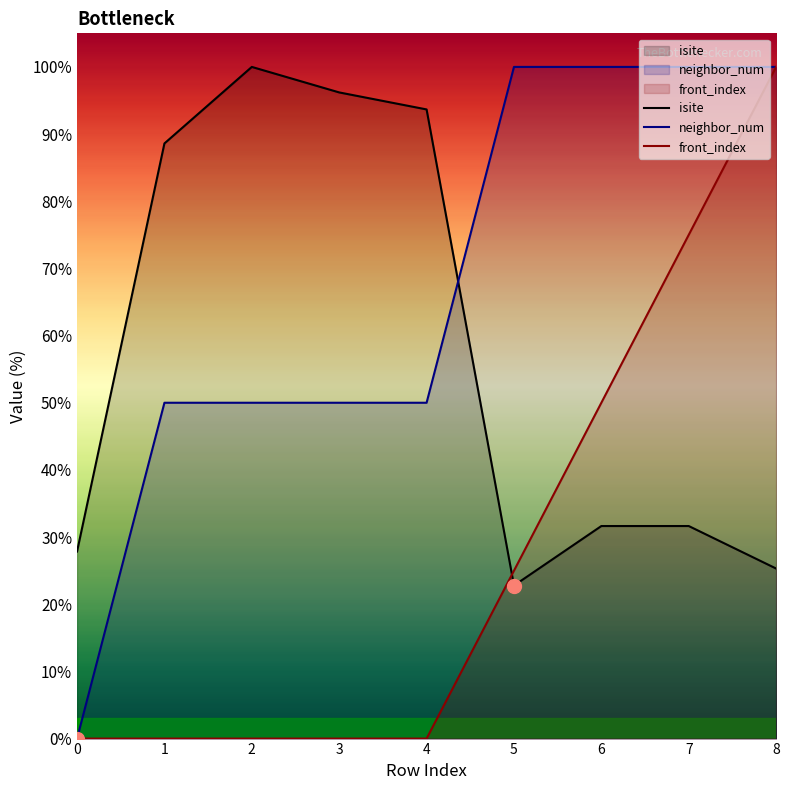

How many distinct data groups are displayed?

3